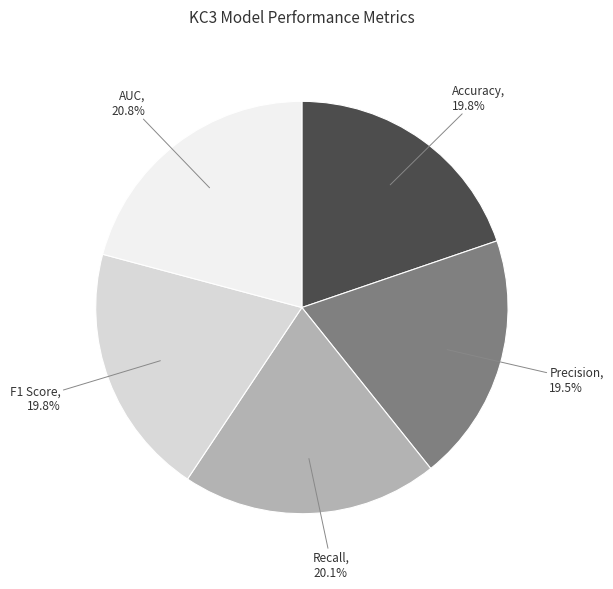

What percentage is NOT represented by AUC?

79.2%